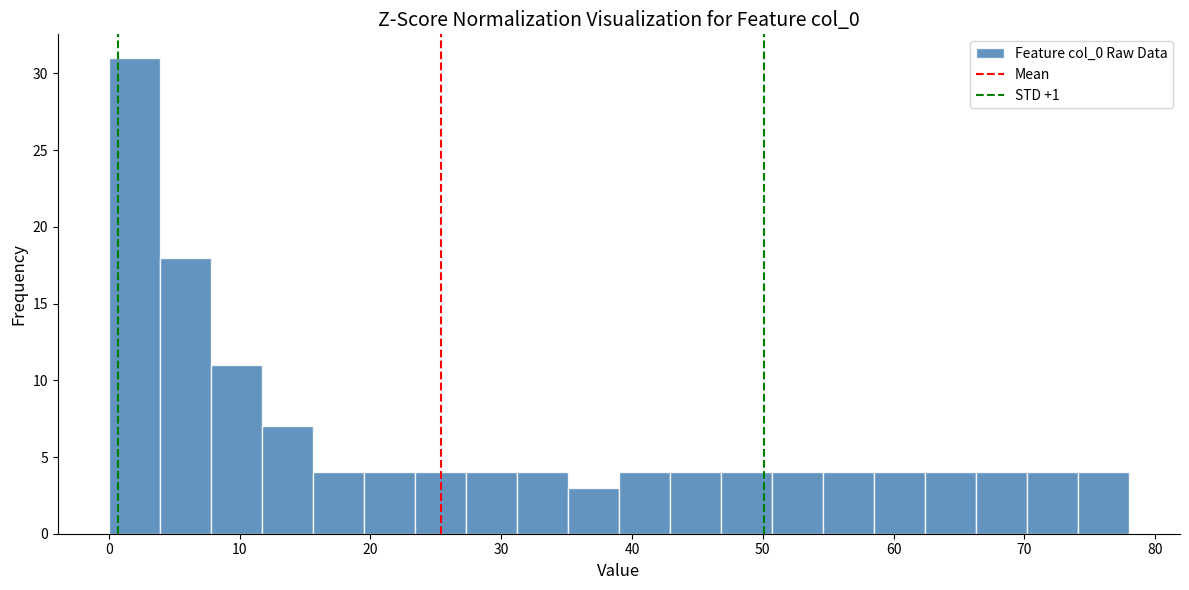

Around what value on the x-axis is the tallest bar? Give the approximate position of its centre, as read against the axis.

2